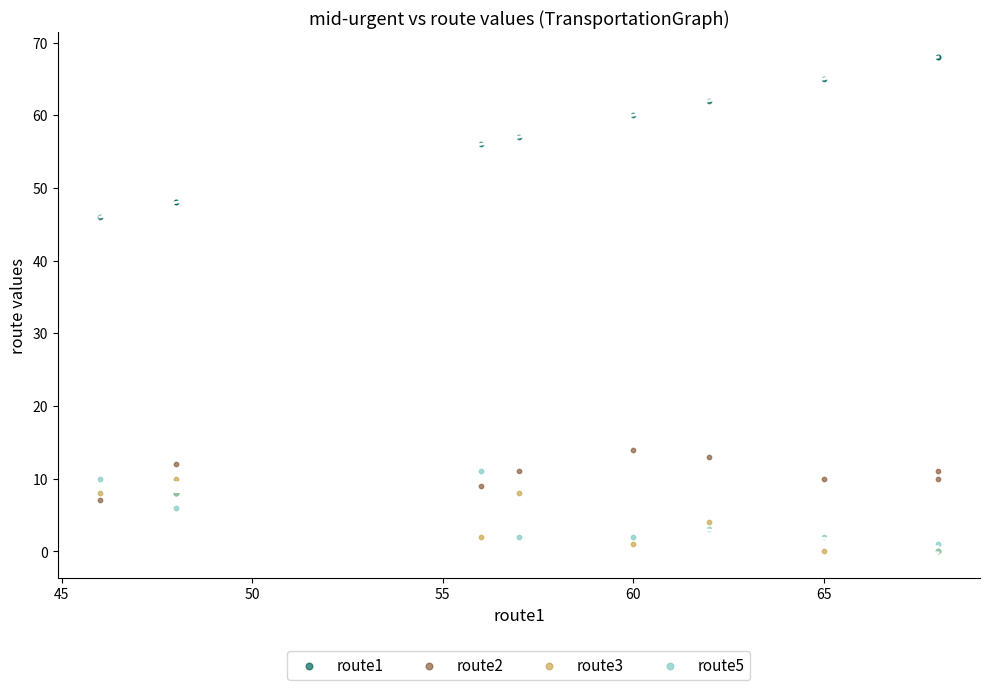

What are all the series names shown in the legend?

route1, route2, route3, route5